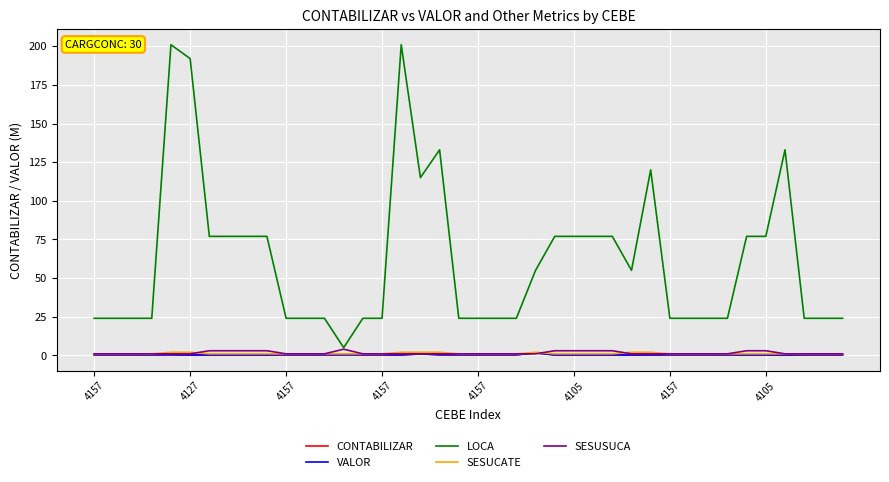

Is this an area chart (filled region under the line)?

No